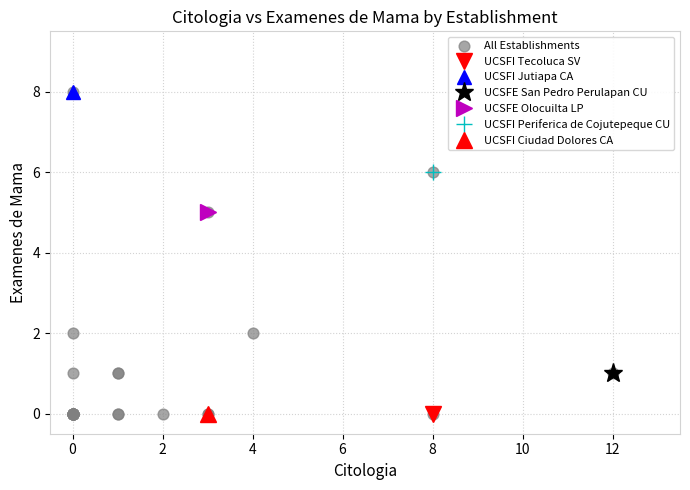

What Y value in the scatter plot is closest to 4?

5